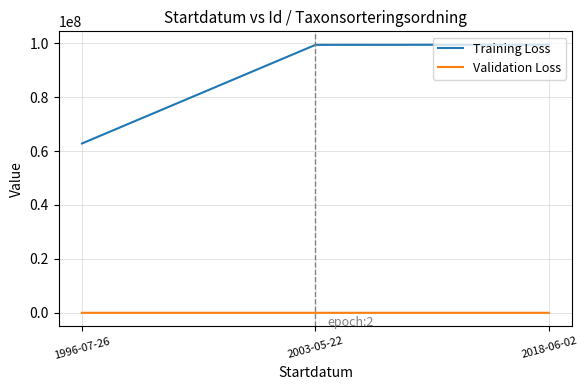

What is the lowest value of the Validation Loss series?

56411